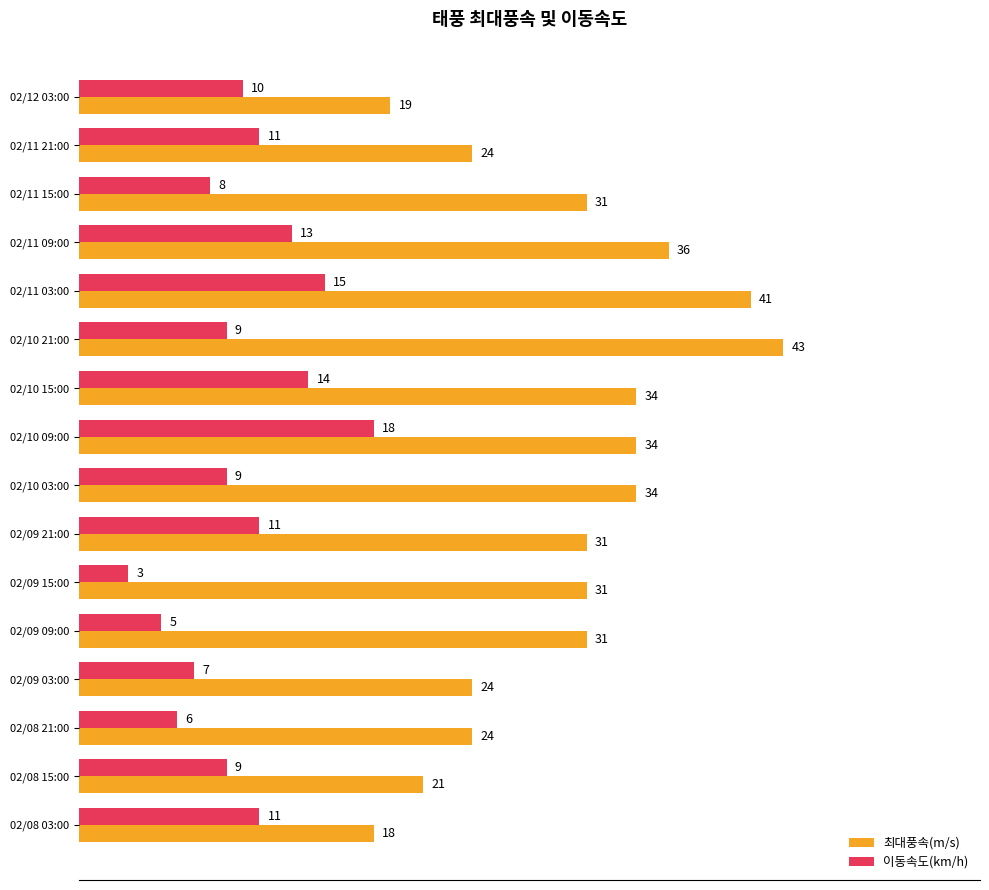

Which series has the largest range (max minus min)?

최대풍속(m/s)